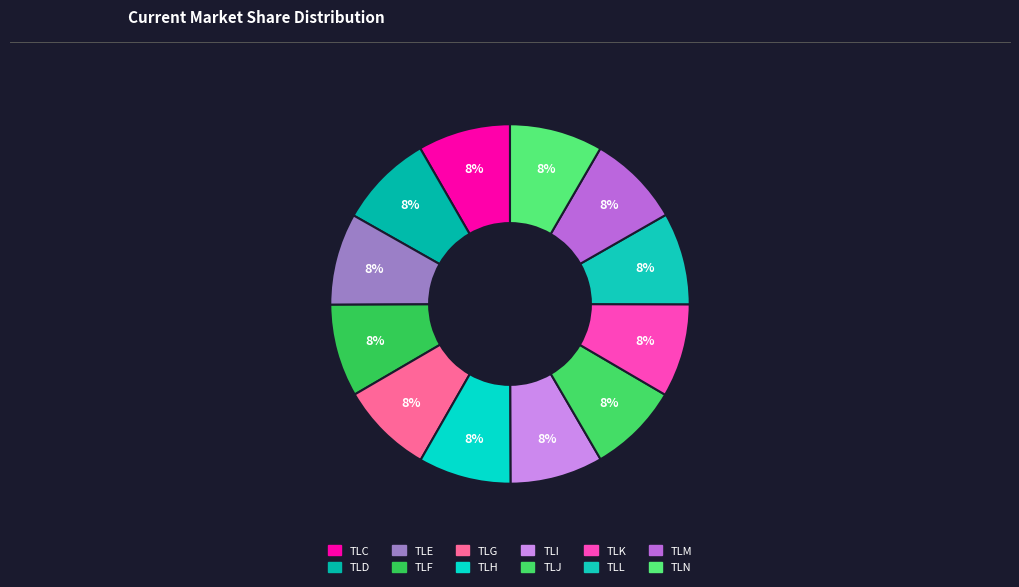

To the nearest percent, what portion does TLI represent?

8%